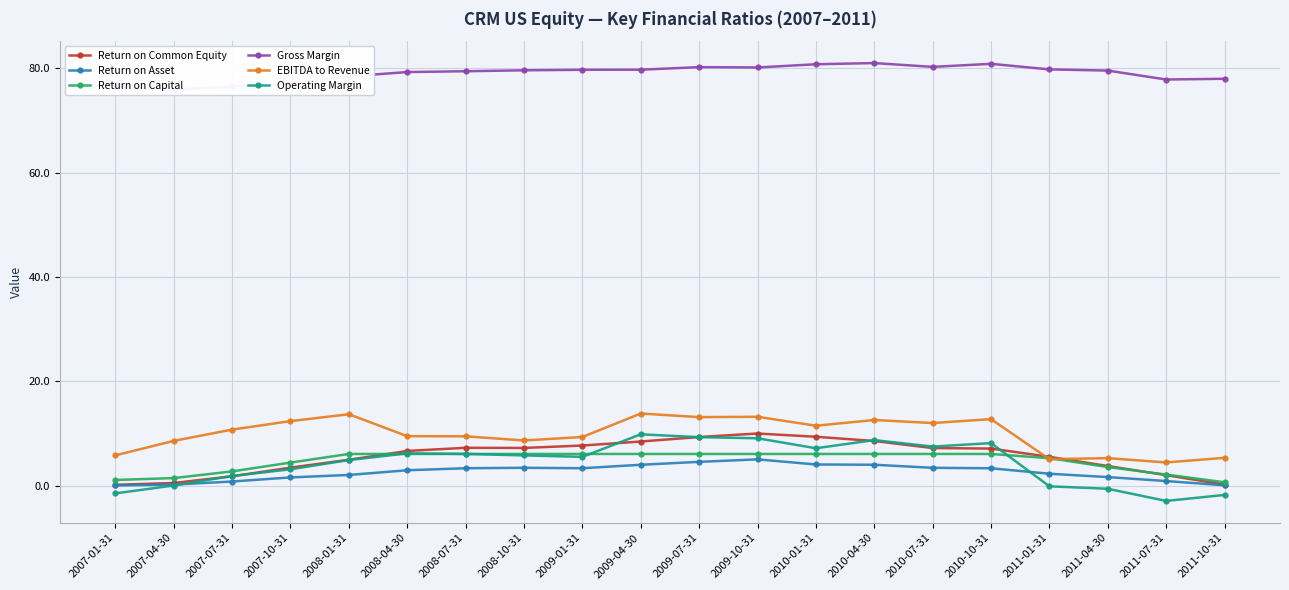

Reading left to right, what are all the values shown in this chart?

Return on Common Equity: 2007-01-31=0.2	2007-04-30=0.6	2007-07-31=1.8	2007-10-31=3.5	2008-01-31=5.0	2008-04-30=6.7	2008-07-31=7.3	2008-10-31=7.3	2009-01-31=7.7	2009-04-30=8.5	2009-07-31=9.4	2009-10-31=10.0	2010-01-31=9.4	2010-04-30=8.6	2010-07-31=7.2	2010-10-31=7.1	2011-01-31=5.6	2011-04-30=3.8	2011-07-31=2.1	2011-10-31=0.2
Return on Asset: 2007-01-31=0.1	2007-04-30=0.2	2007-07-31=0.8	2007-10-31=1.6	2008-01-31=2.1	2008-04-30=3.0	2008-07-31=3.4	2008-10-31=3.5	2009-01-31=3.4	2009-04-30=4.0	2009-07-31=4.6	2009-10-31=5.1	2010-01-31=4.1	2010-04-30=4.0	2010-07-31=3.5	2010-10-31=3.4	2011-01-31=2.3	2011-04-30=1.7	2011-07-31=0.9	2011-10-31=0.1
Return on Capital: 2007-01-31=1.1	2007-04-30=1.5	2007-07-31=2.8	2007-10-31=4.5	2008-01-31=6.1	2008-04-30=6.1	2008-07-31=6.1	2008-10-31=6.1	2009-01-31=6.1	2009-04-30=6.1	2009-07-31=6.1	2009-10-31=6.1	2010-01-31=6.1	2010-04-30=6.1	2010-07-31=6.1	2010-10-31=6.1	2011-01-31=5.3	2011-04-30=3.6	2011-07-31=2.2	2011-10-31=0.7
Gross Margin: 2007-01-31=76.5	2007-04-30=75.9	2007-07-31=76.5	2007-10-31=77.0	2008-01-31=78.5	2008-04-30=79.3	2008-07-31=79.4	2008-10-31=79.6	2009-01-31=79.7	2009-04-30=79.7	2009-07-31=80.2	2009-10-31=80.2	2010-01-31=80.8	2010-04-30=81.0	2010-07-31=80.3	2010-10-31=80.9	2011-01-31=79.8	2011-04-30=79.6	2011-07-31=77.9	2011-10-31=78.0
EBITDA to Revenue: 2007-01-31=5.8	2007-04-30=8.6	2007-07-31=10.8	2007-10-31=12.4	2008-01-31=13.7	2008-04-30=9.5	2008-07-31=9.5	2008-10-31=8.7	2009-01-31=9.4	2009-04-30=13.9	2009-07-31=13.2	2009-10-31=13.2	2010-01-31=11.5	2010-04-30=12.6	2010-07-31=12.0	2010-10-31=12.8	2011-01-31=5.1	2011-04-30=5.3	2011-07-31=4.5	2011-10-31=5.4
Operating Margin: 2007-01-31=-1.4	2007-04-30=0.1	2007-07-31=1.9	2007-10-31=3.2	2008-01-31=4.9	2008-04-30=6.2	2008-07-31=6.1	2008-10-31=5.8	2009-01-31=5.6	2009-04-30=9.9	2009-07-31=9.3	2009-10-31=9.1	2010-01-31=7.2	2010-04-30=8.8	2010-07-31=7.5	2010-10-31=8.2	2011-01-31=-0.1	2011-04-30=-0.6	2011-07-31=-2.9	2011-10-31=-1.7